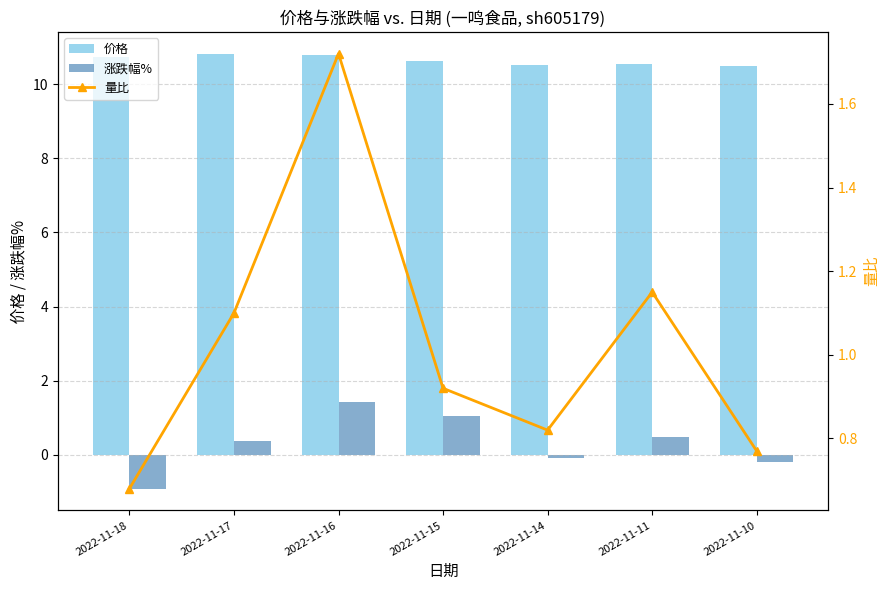

Rank the categories by 量比 value from lowest to highest.

2022-11-18, 2022-11-10, 2022-11-14, 2022-11-15, 2022-11-17, 2022-11-11, 2022-11-16